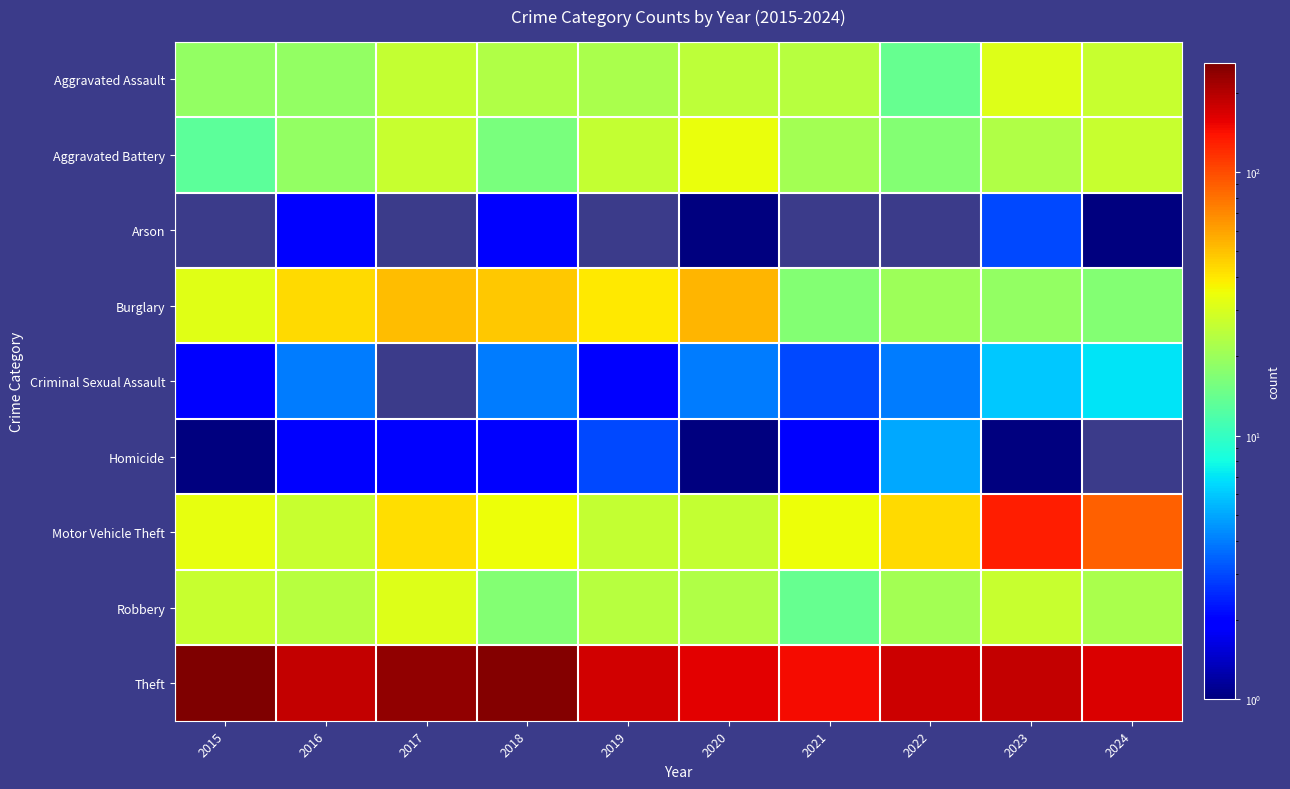

List the series in order of their peak value, lowest first.

Arson, Homicide, Criminal Sexual Assault, Aggravated Assault, Robbery, Aggravated Battery, Burglary, Motor Vehicle Theft, Theft